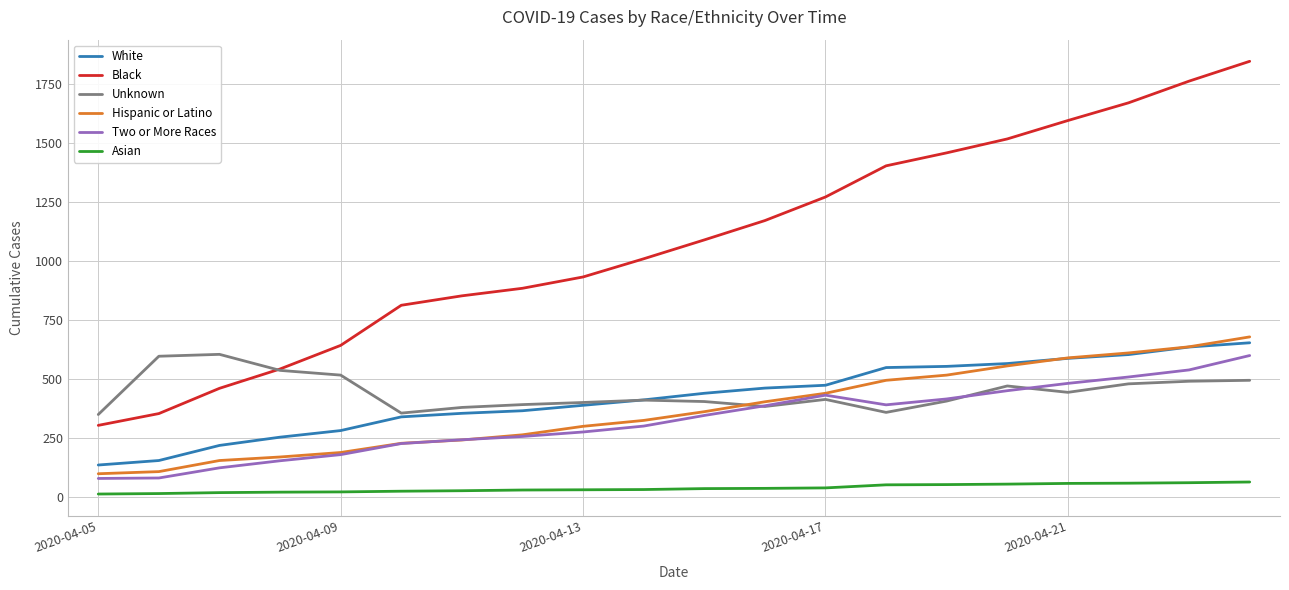

Which series has the largest range (max minus min)?

Black